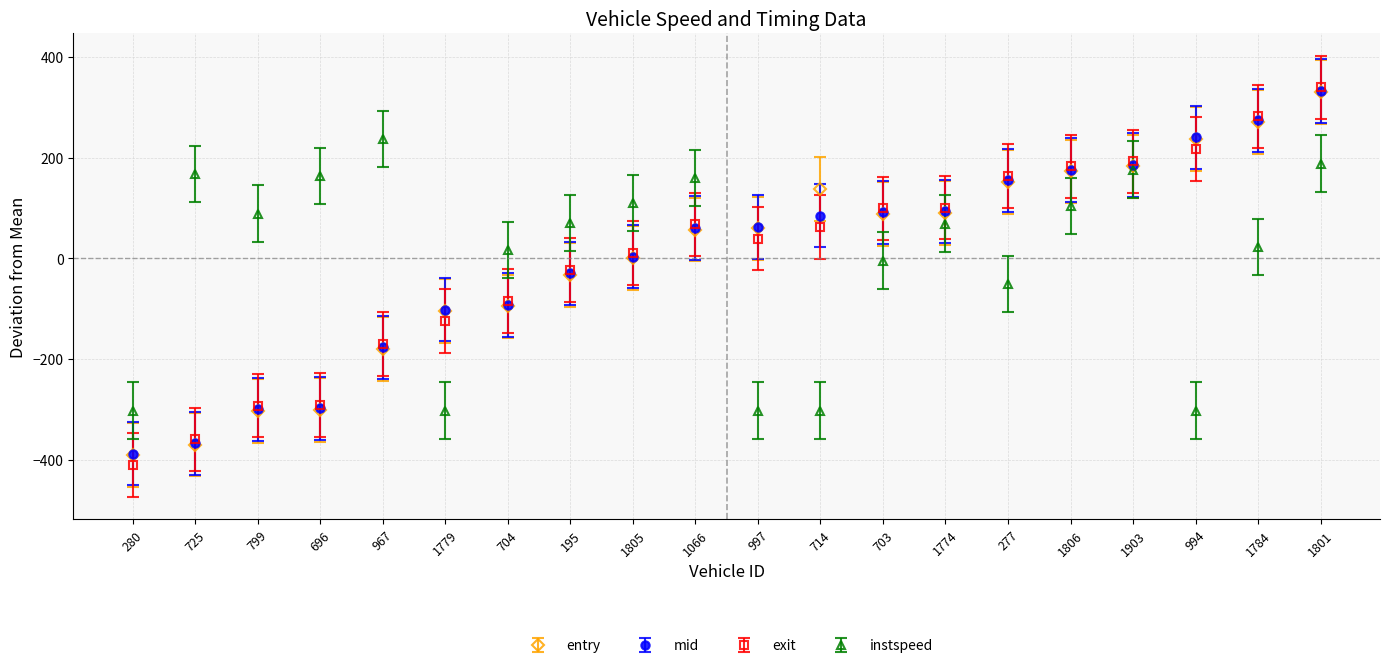

True or false: mid and instspeed intersect in this chart.

True